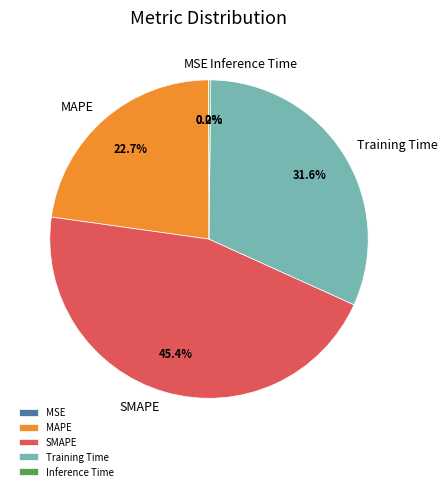

Is SMAPE the majority of the pie?

No